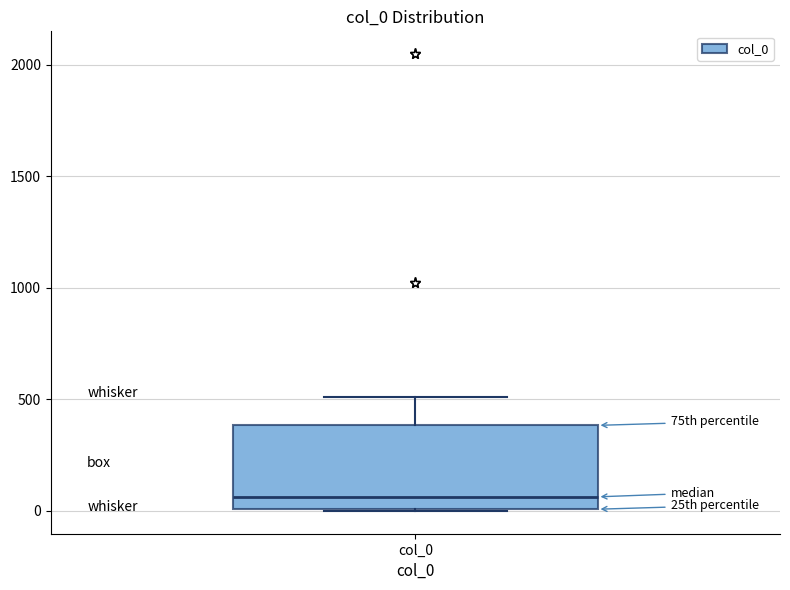

Where is the upper edge of the box for col_0 on the y-axis? The values are not printed on the chart, so give them approximately, as read against the axis.

400